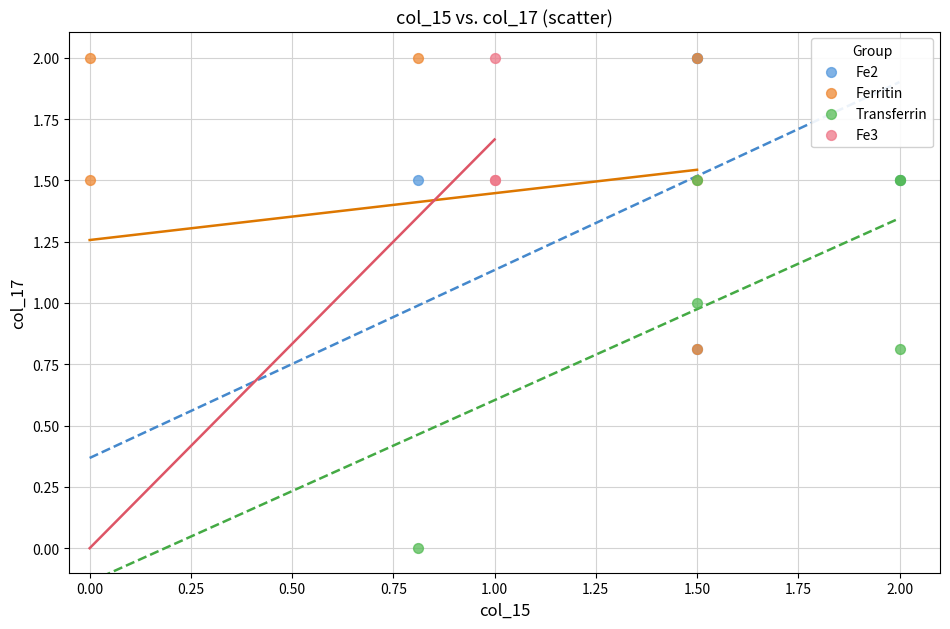

Which series contains the lowest Y value?

Transferrin